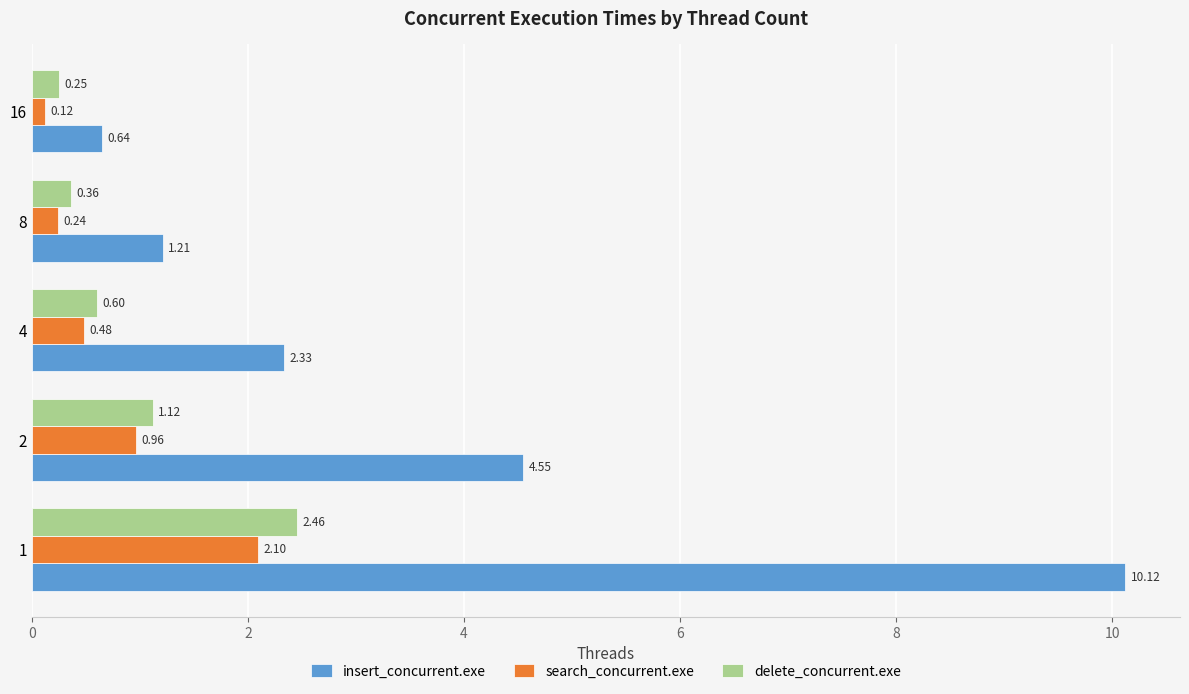

What is the sum of the insert_concurrent.exe values at 8 and 4?

3.5